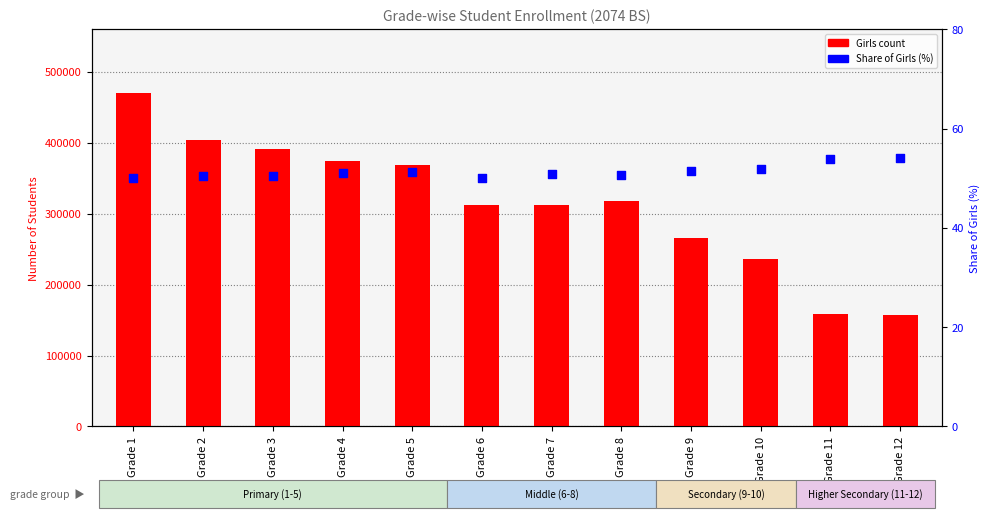

Which series reaches the maximum Y coordinate?

Girls